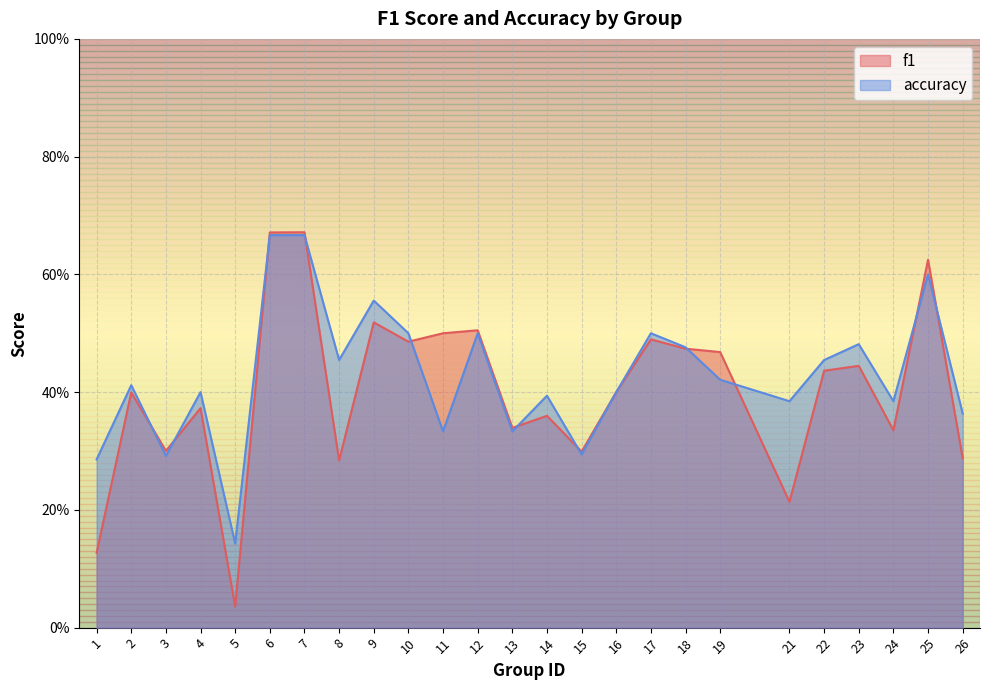

Which series has the largest total across all categories?

accuracy